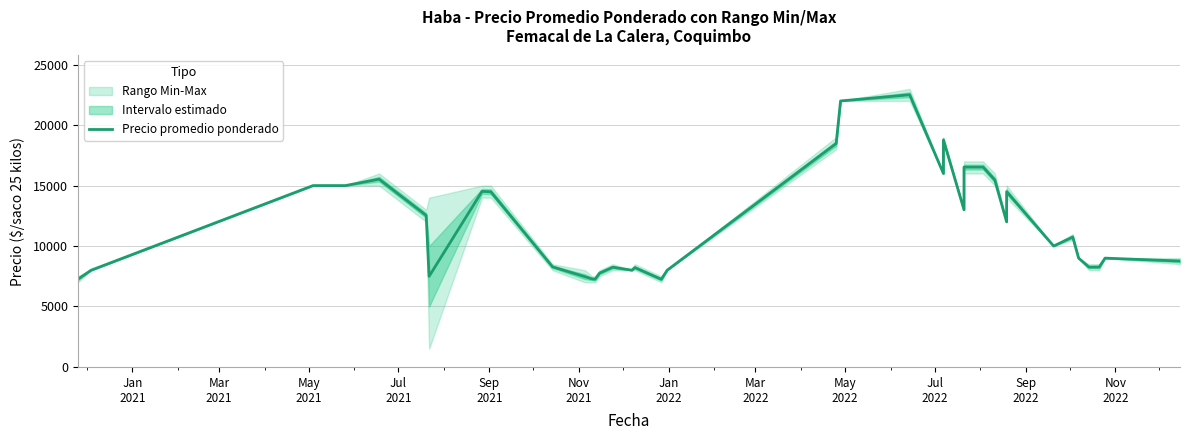

What is the minimum value shown in the chart?

7250